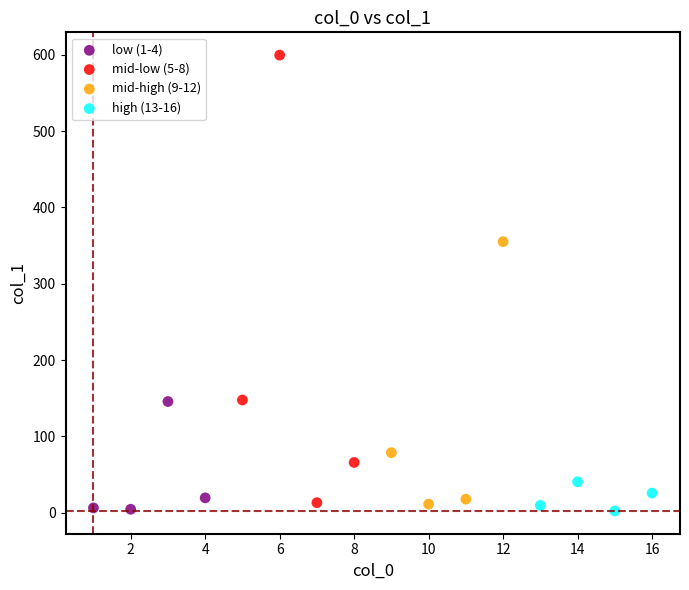

Which series reaches the maximum Y coordinate?

mid-low (5-8)